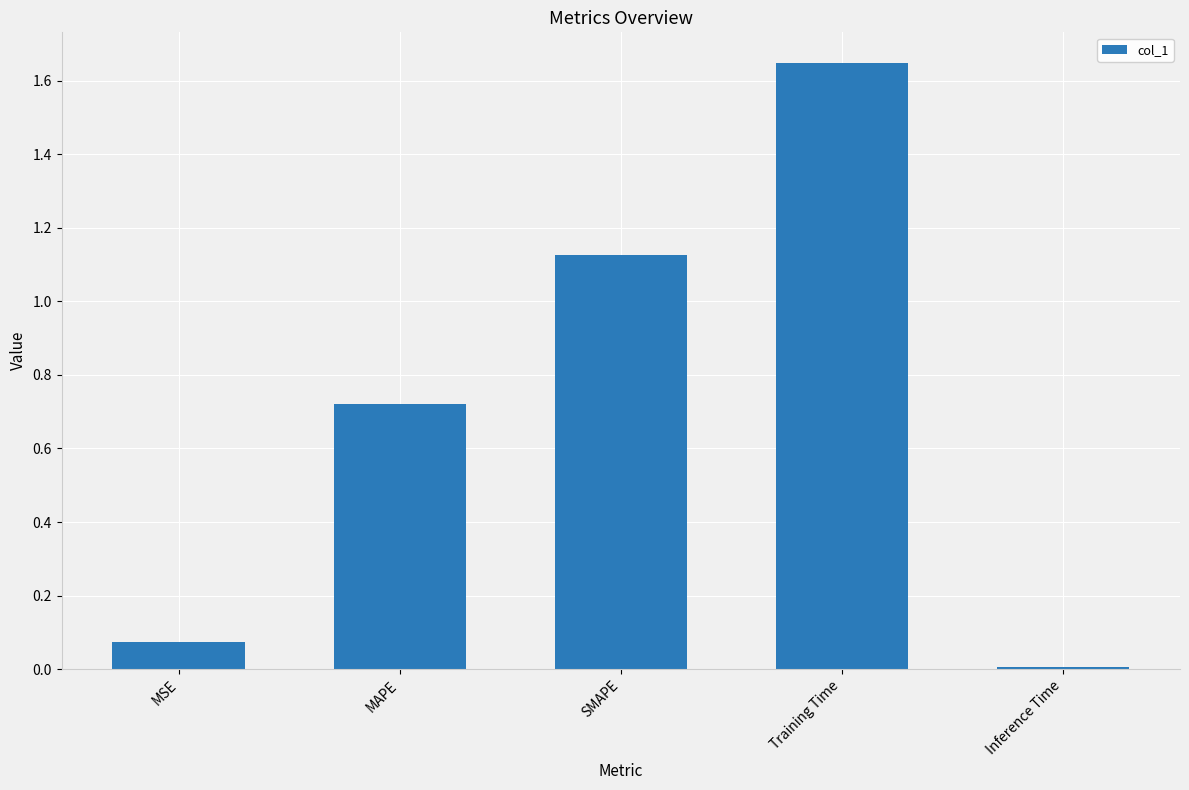

What is the sum of all values?

3.6